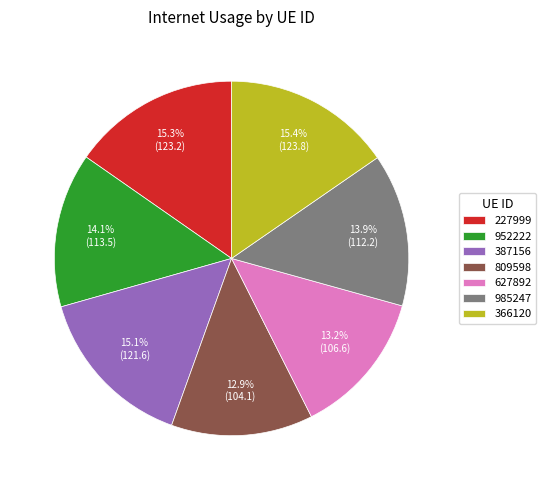

To the nearest percent, what is the difference between the 627892 and 227999 slice percentages?

2%